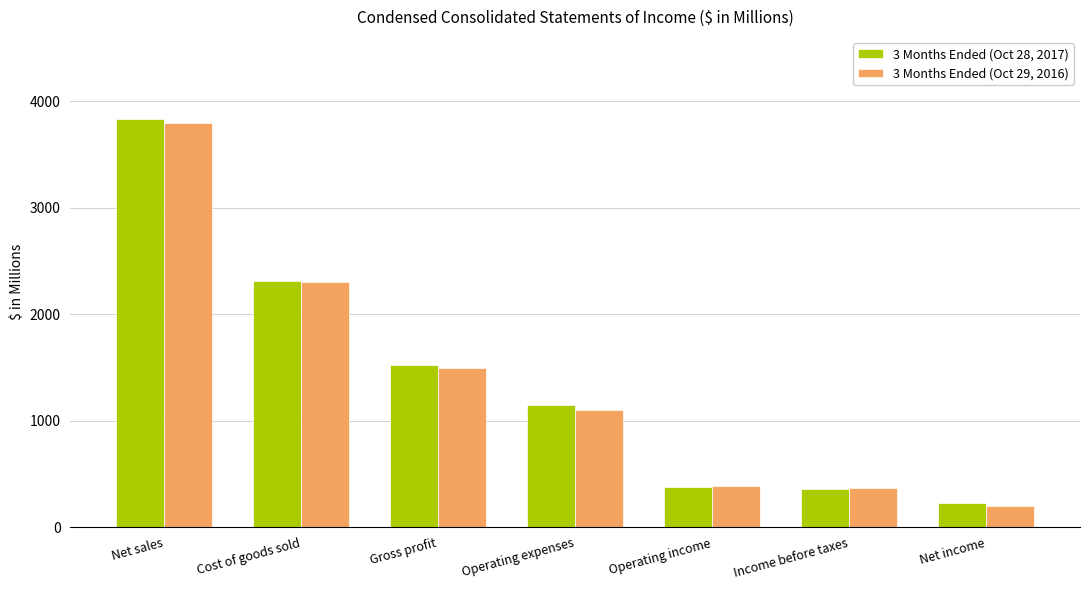

Which series changed the most between Cost of goods sold and Income before taxes?

3 Months Ended (Oct 28, 2017)